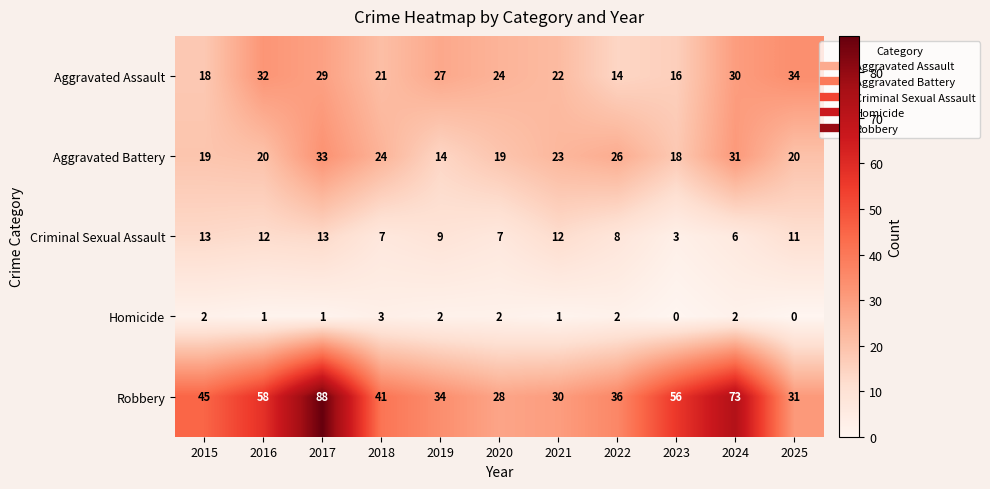

What is the total value across all series at 2024?

142